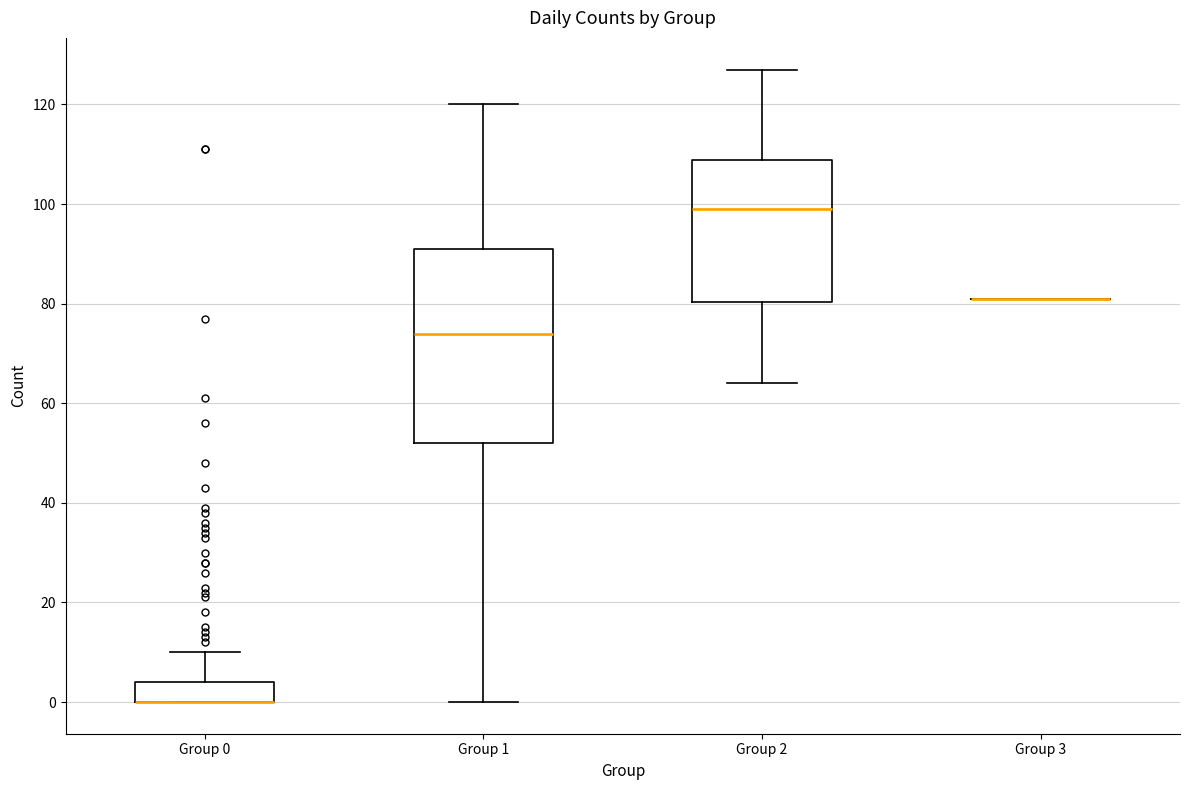

Where is the lower edge of the box for Group 0 on the y-axis? The values are not printed on the chart, so give them approximately, as read against the axis.

0